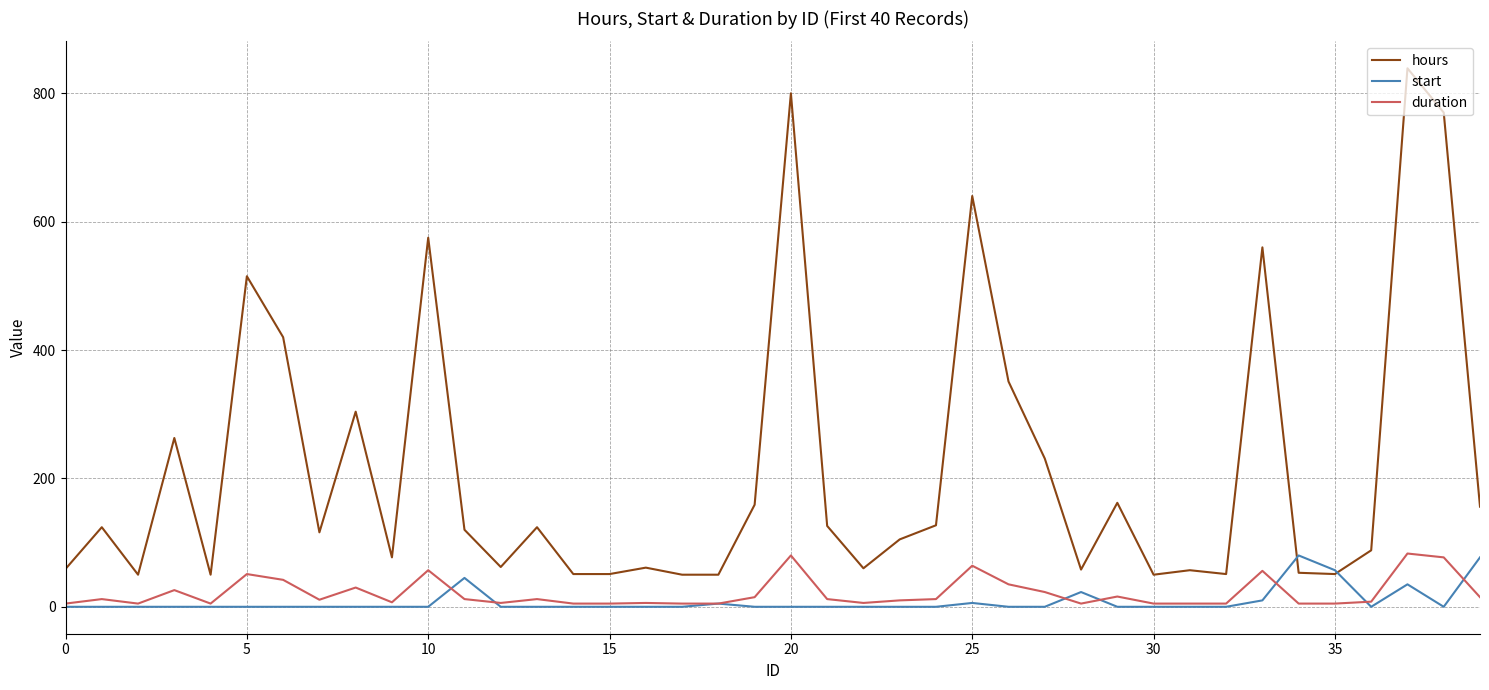

What is the sum of all duration values?

849